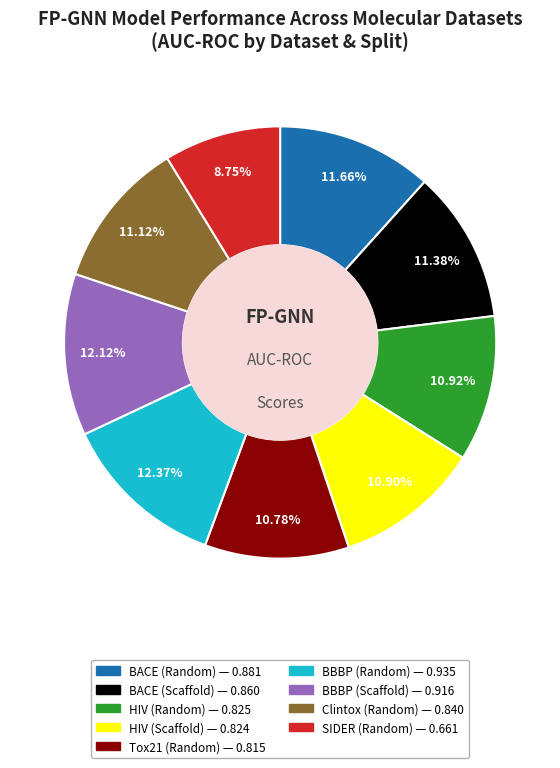

True or false: BACE (Random) accounts for 12% of the total.

True